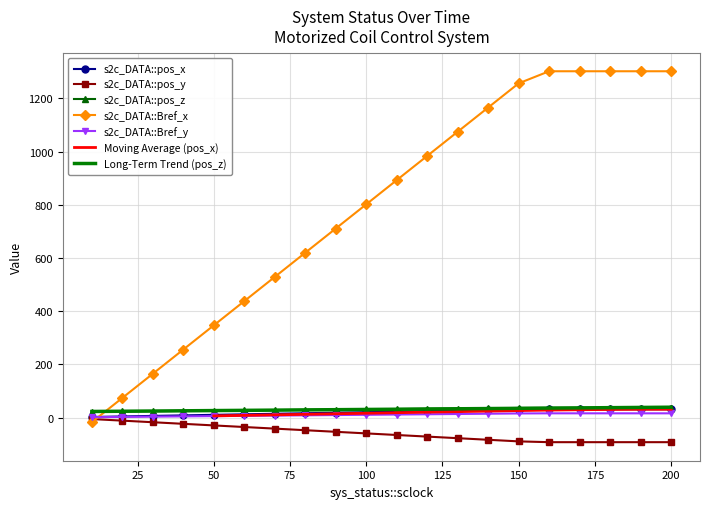

True or false: s2c_DATA::pos_z and s2c_DATA::Bref_y intersect in this chart.

False